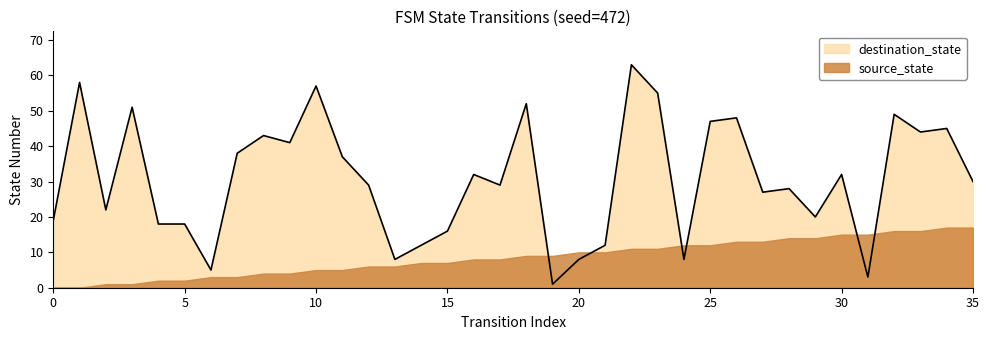

Is it true that the value at 9 is 27?

False